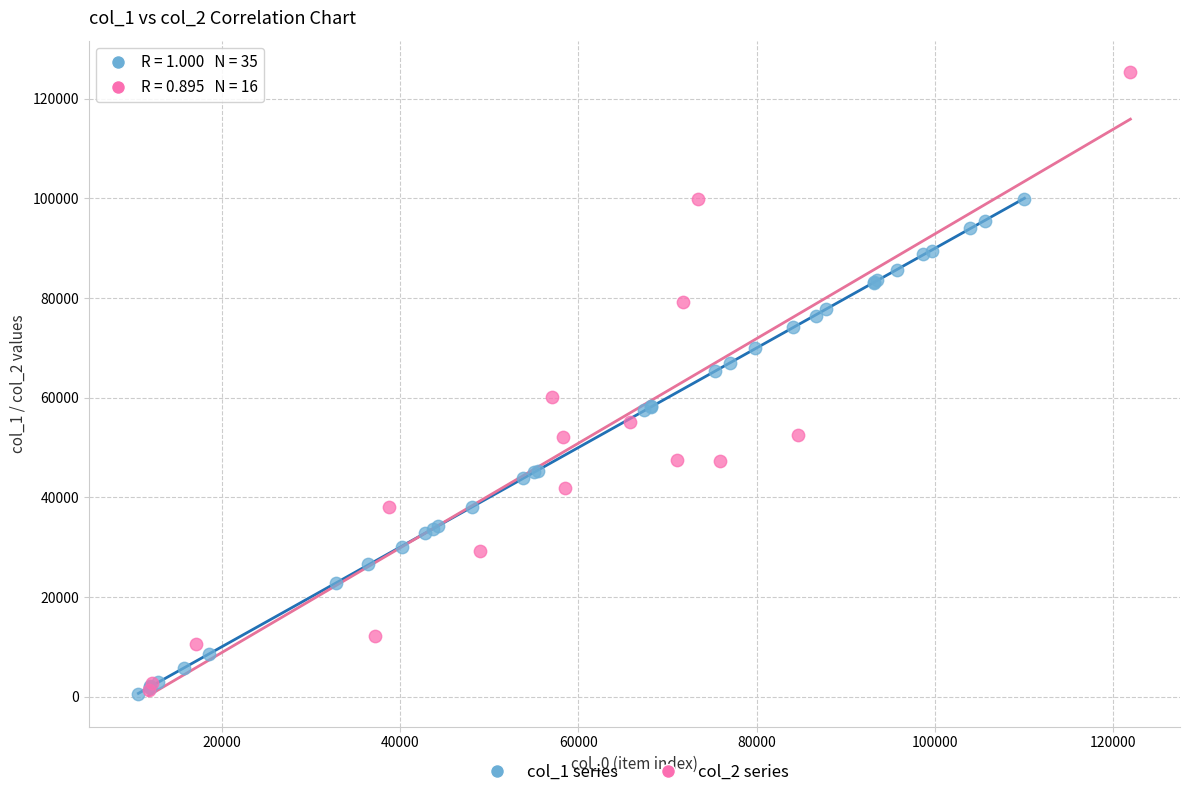

Which series has the widest spread of Y values?

col_2 series